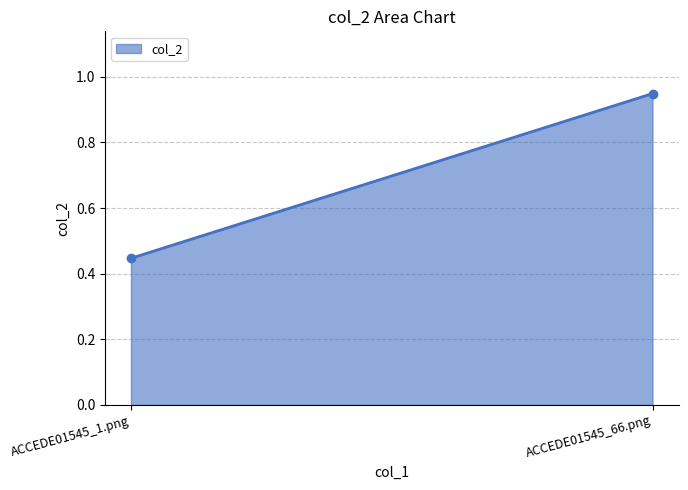

What is the average value?

0.7